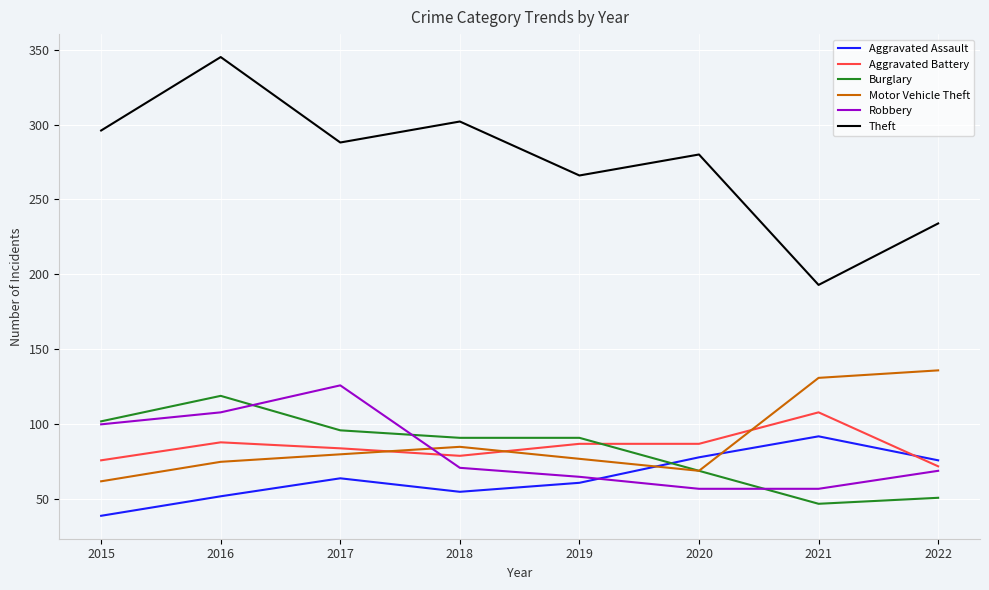

What value does the Robbery series have at 2021, to the nearest 5?

55